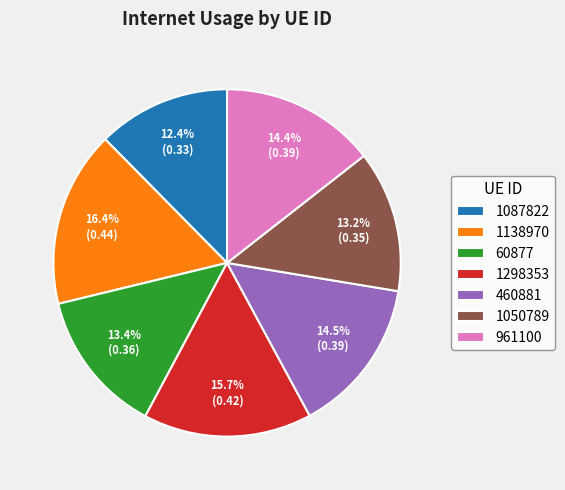

Which category has the biggest portion of the pie?

1138970